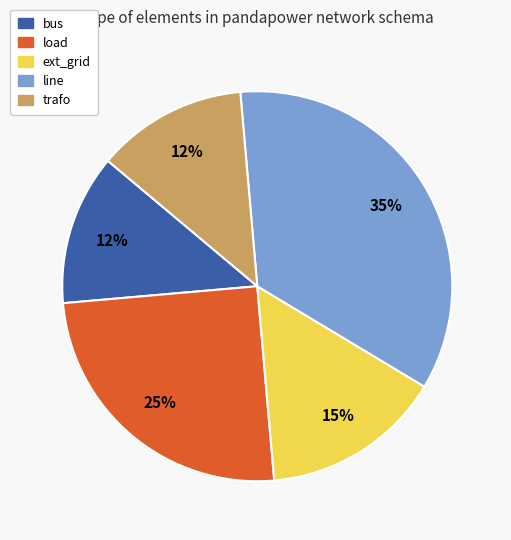

Which has a higher value, ext_grid or trafo?

ext_grid